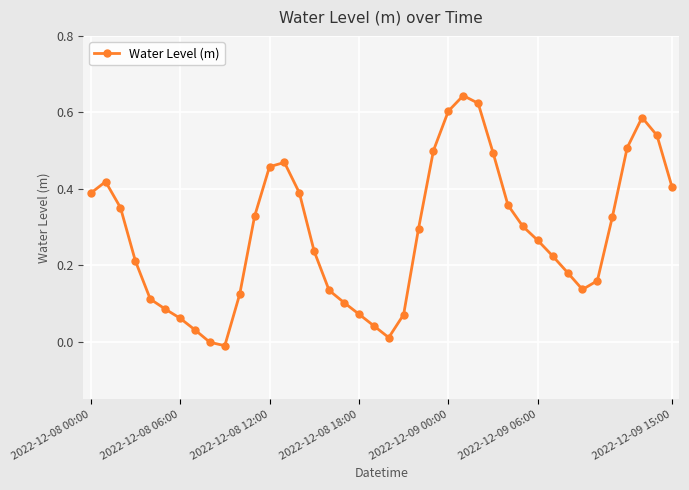

Count the number of data series in this chart.

1